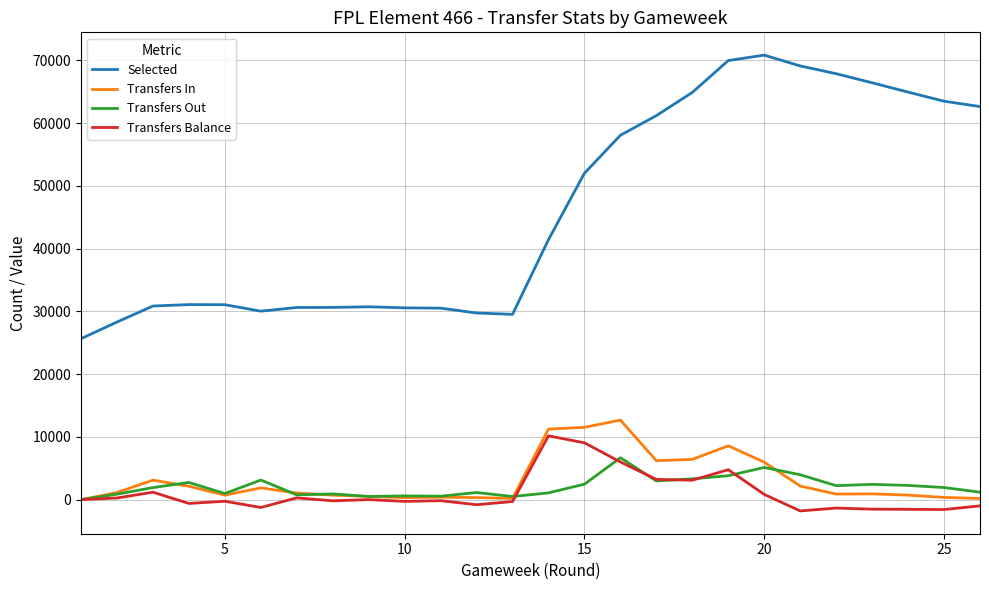

What is the smallest value displayed?

-1798